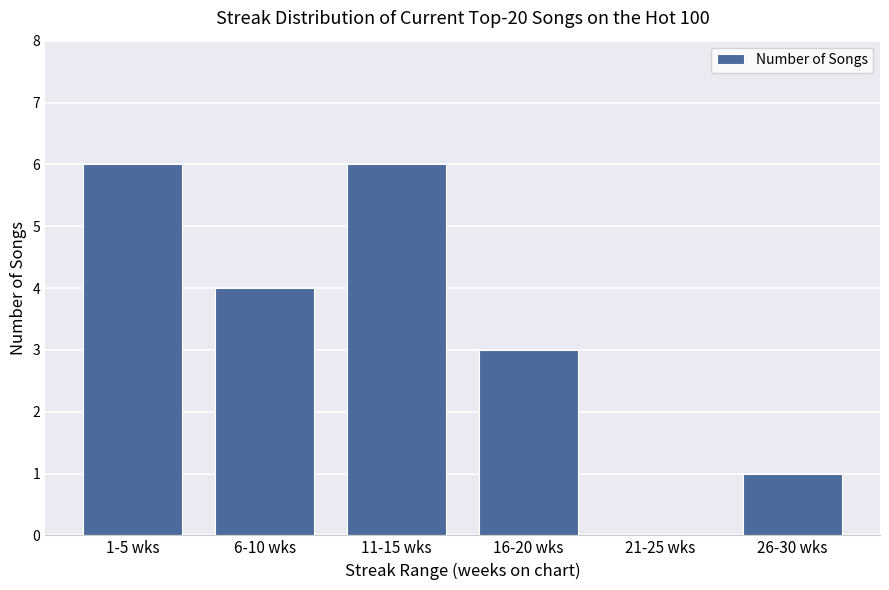

What is the greatest value displayed?

6